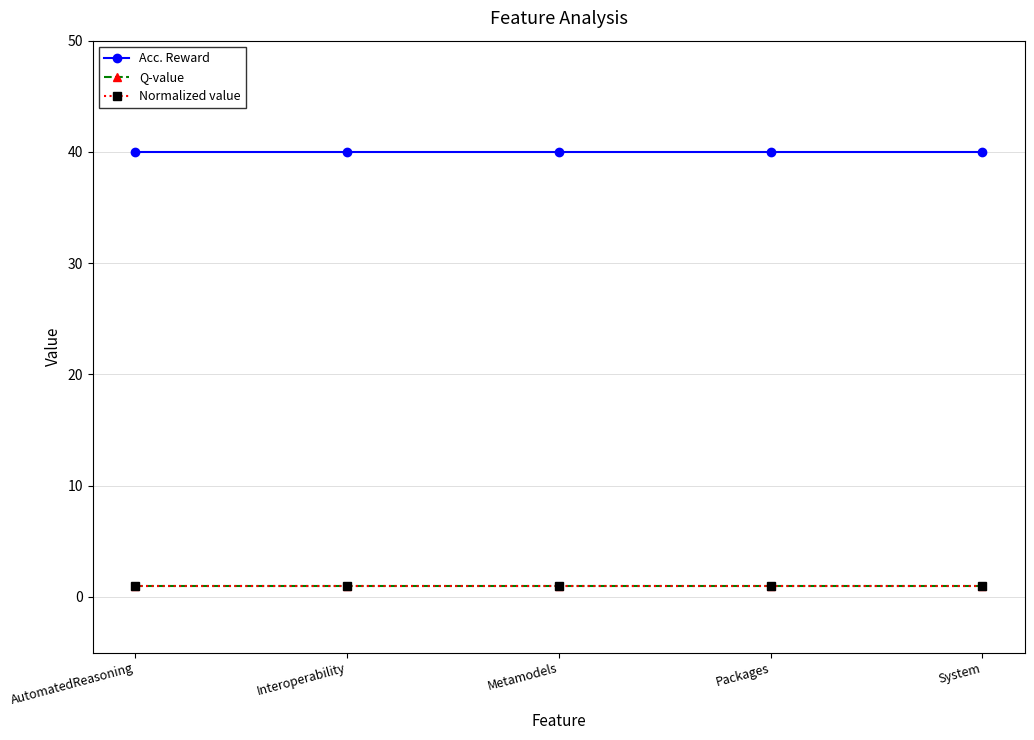

What is the difference between the highest and lowest values at Metamodels?

39